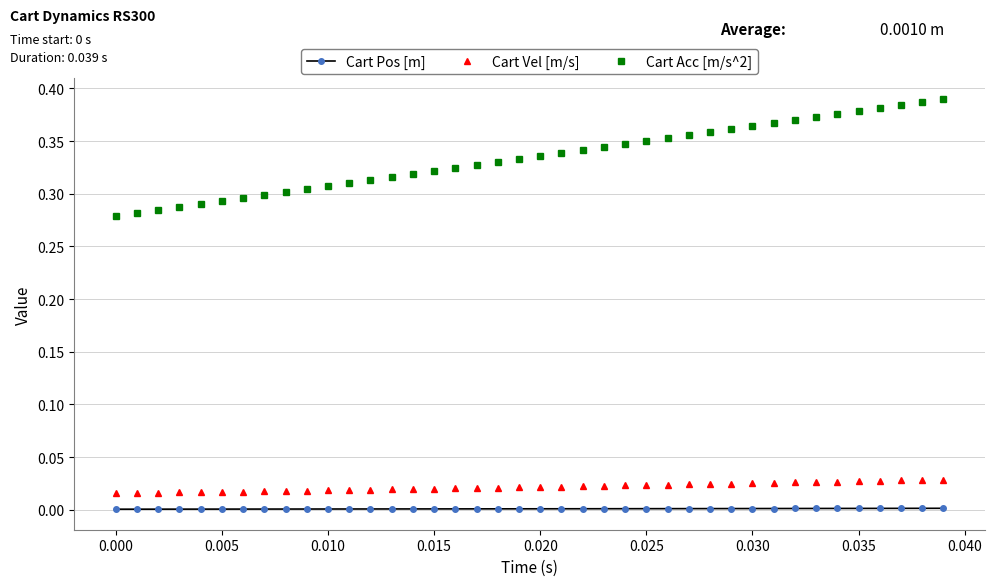

Which series has the largest range (max minus min)?

Cart Acc [m/s^2]